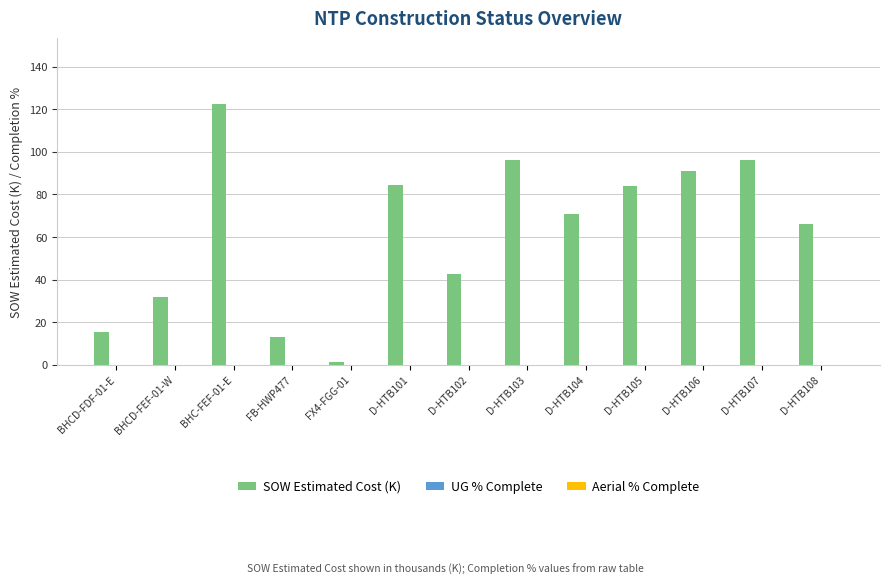

What is the sum of the values at D-HTB103 and BHC-FEF-01-E?

218.9